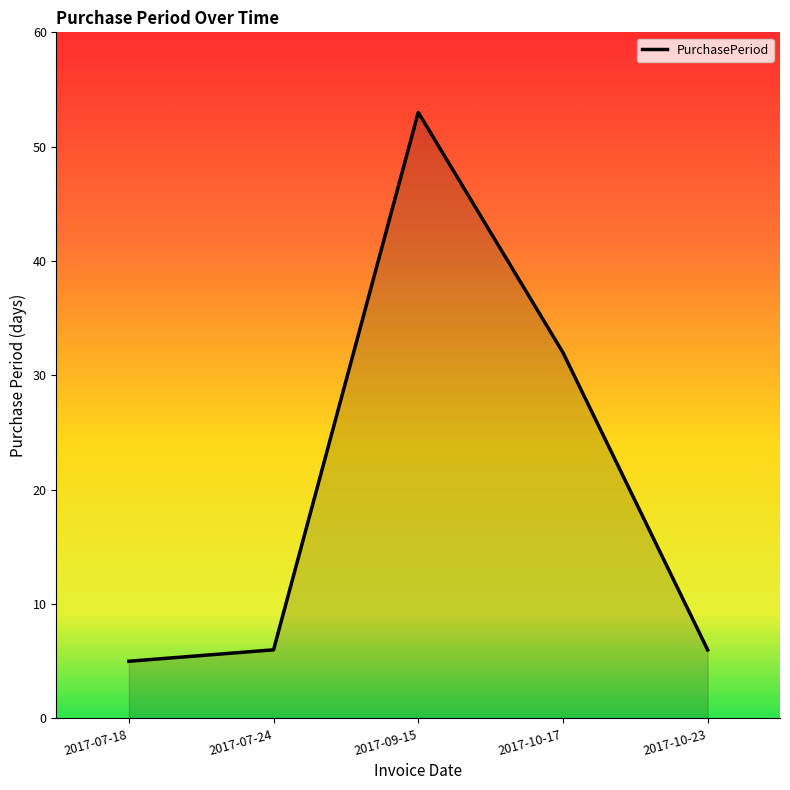

How many distinct data groups are displayed?

1